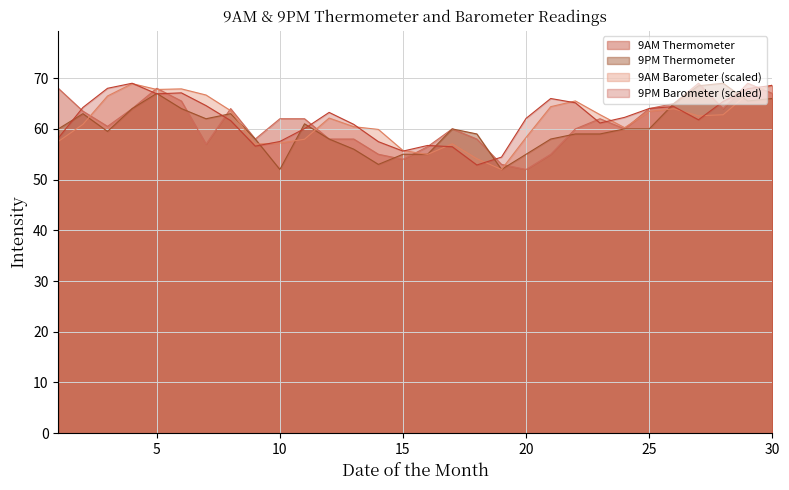

Where does the 9AM Barometer series first go above 62?

3